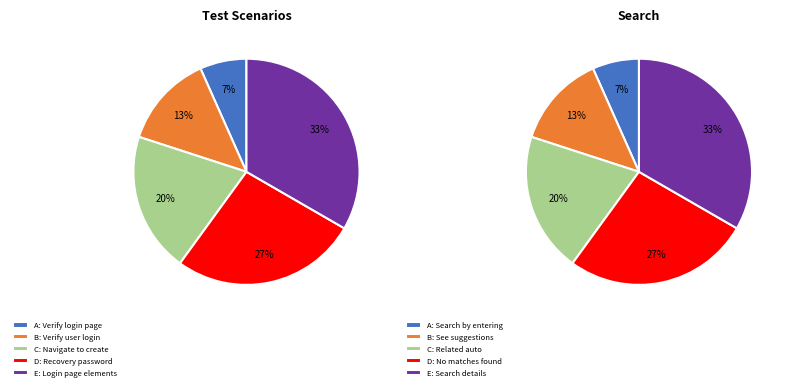

To the nearest percent, what is the average slice percentage?

20%